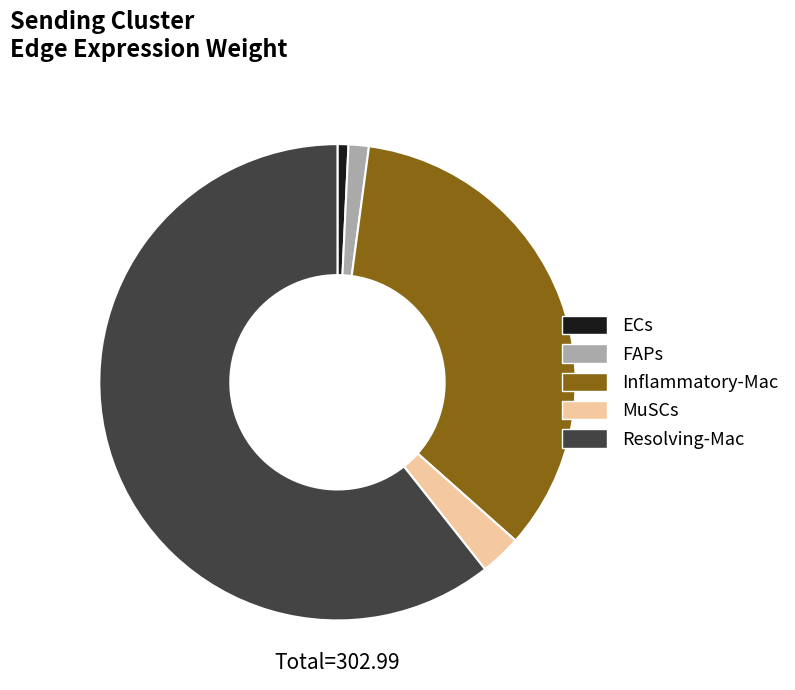

The MuSCs slice represents 3% of the pie. True or false?

True